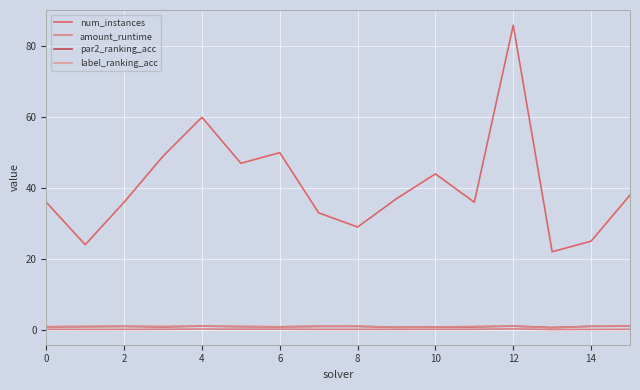

What is the maximum value for label_ranking_acc?

1.0